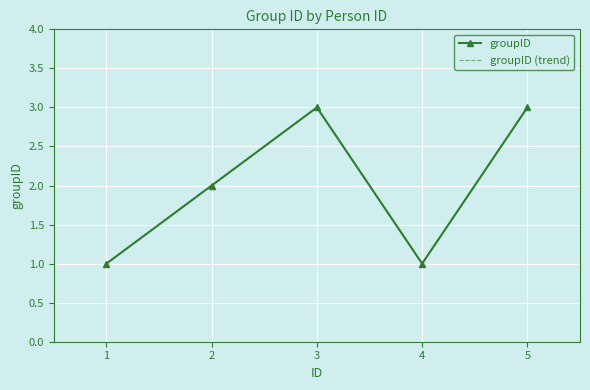

What is the difference between the maximum and second lowest values in the groupID (trend) series?

2